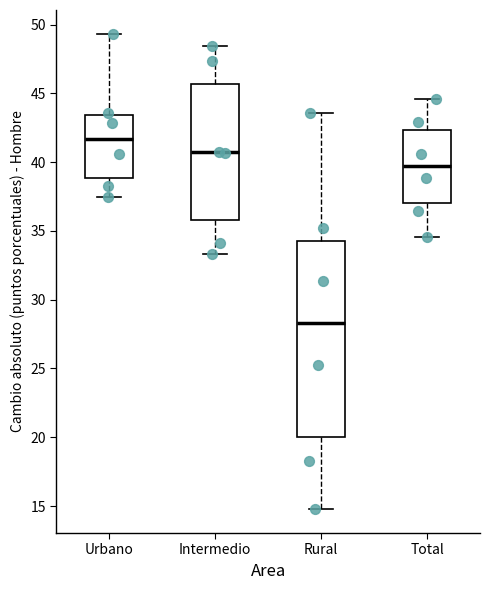

Where is the lower edge of the box for Rural on the y-axis? The values are not printed on the chart, so give them approximately, as read against the axis.

20.0